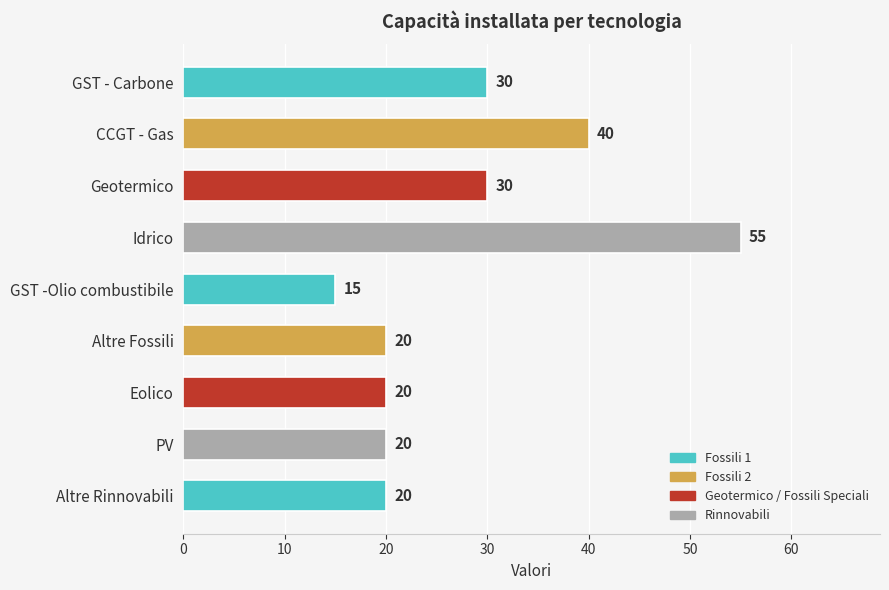

What is the difference between the second highest and second lowest values?

20